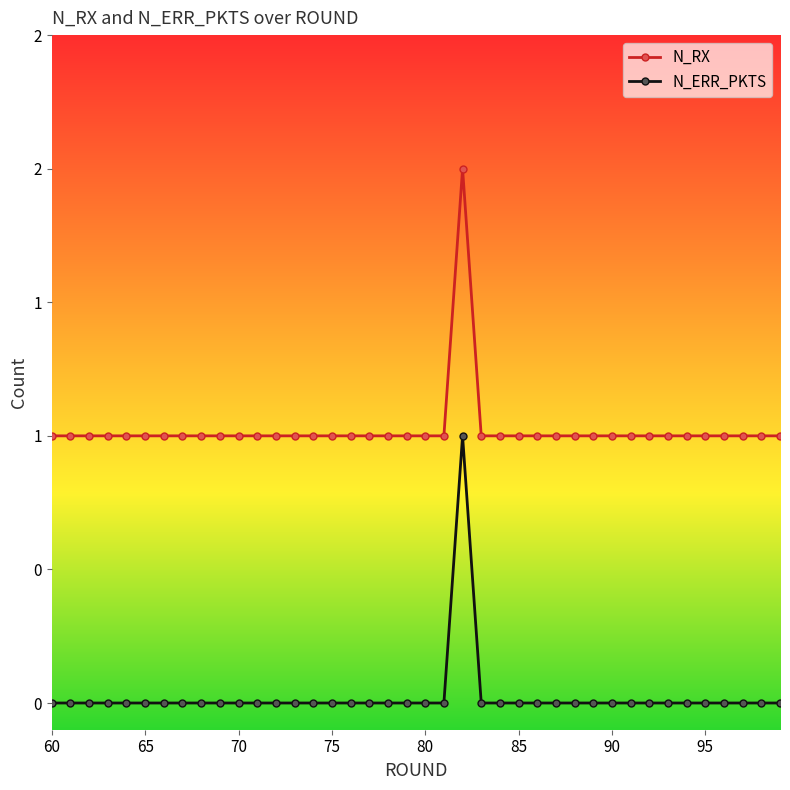

Rank the series by their maximum value, from lowest to highest.

N_ERR_PKTS, N_RX